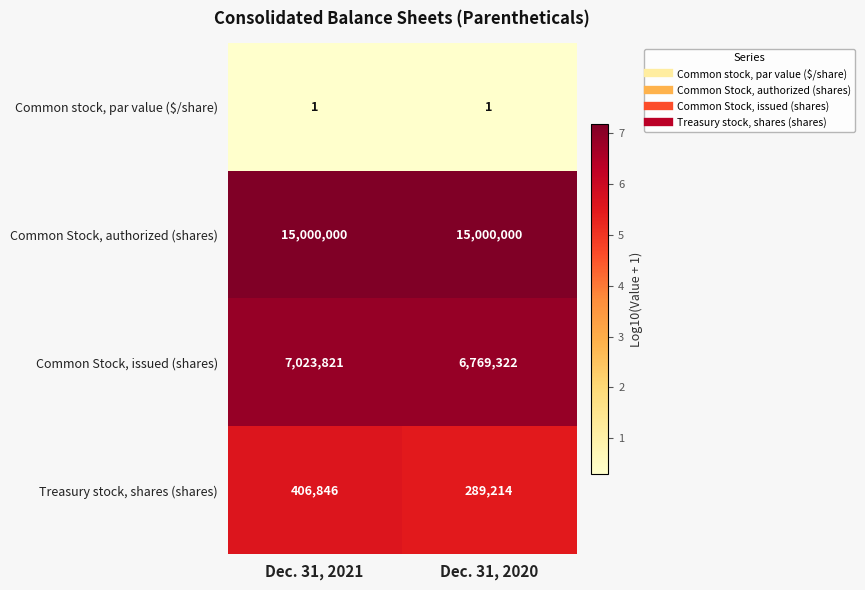

The Common Stock, authorized (shares) series shows 24627843 at Dec. 31, 2020. True or false?

False